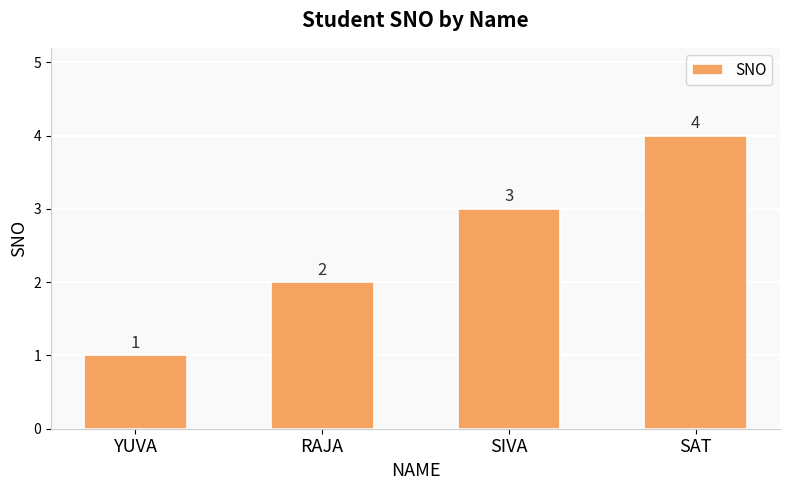

Rank the categories by value from lowest to highest.

YUVA, RAJA, SIVA, SAT